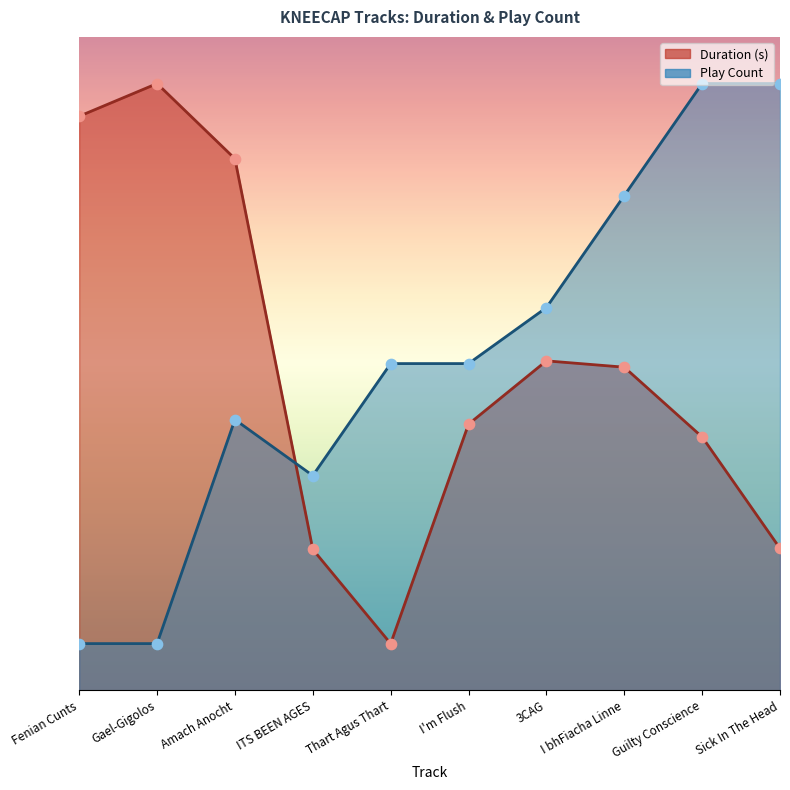

What are all the series names shown in the legend?

Duration (s), Play Count